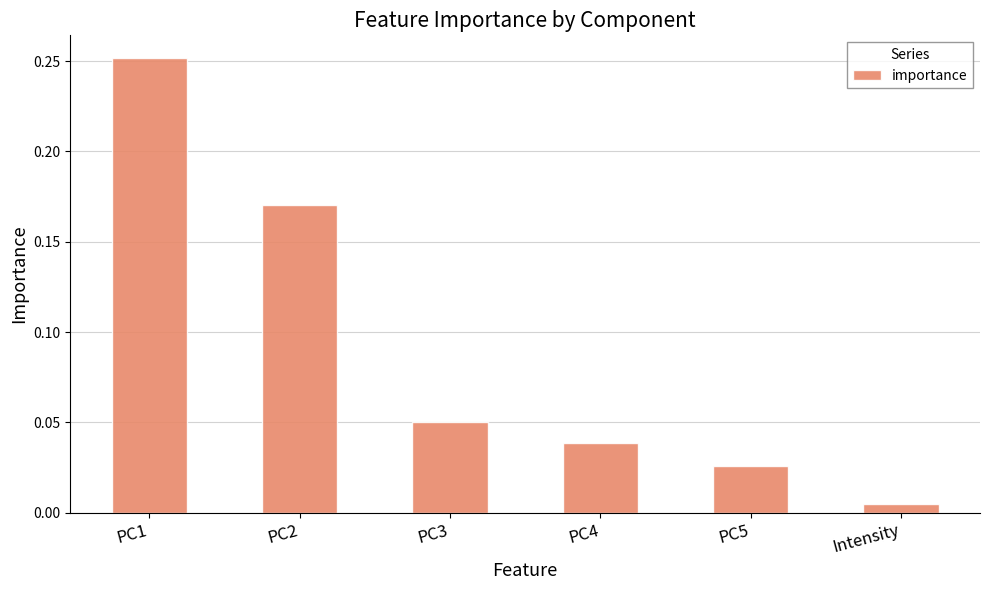

At which label is the value closest to 0?

Intensity